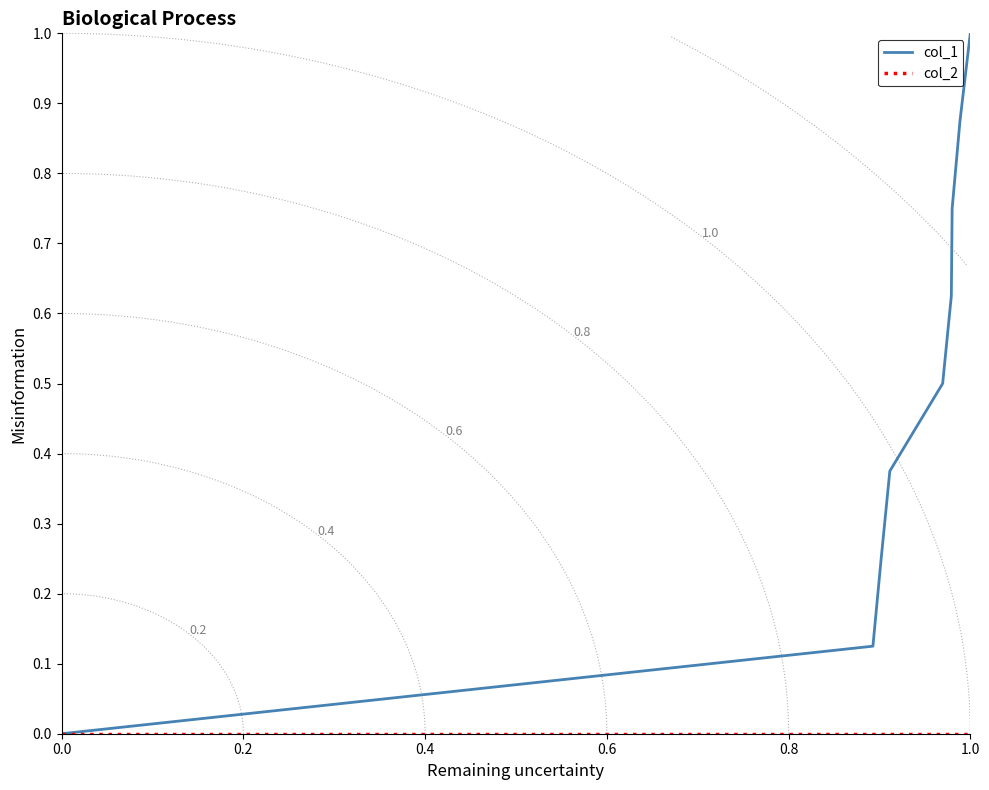

Which category has the highest value in the col_1 series?

1.0